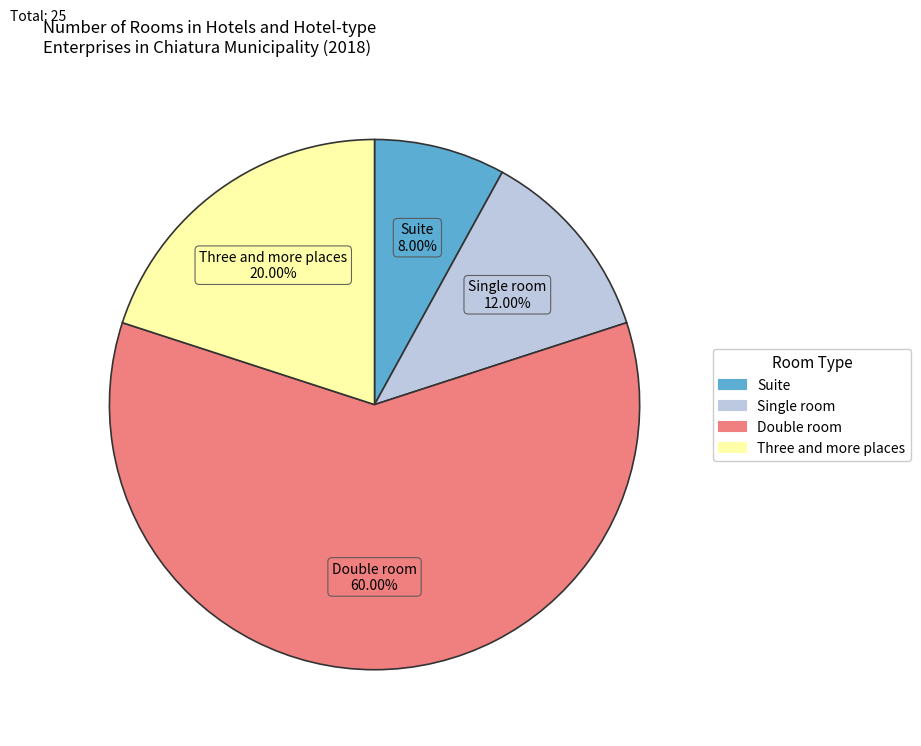

To the nearest percent, what is the average slice percentage?

25%